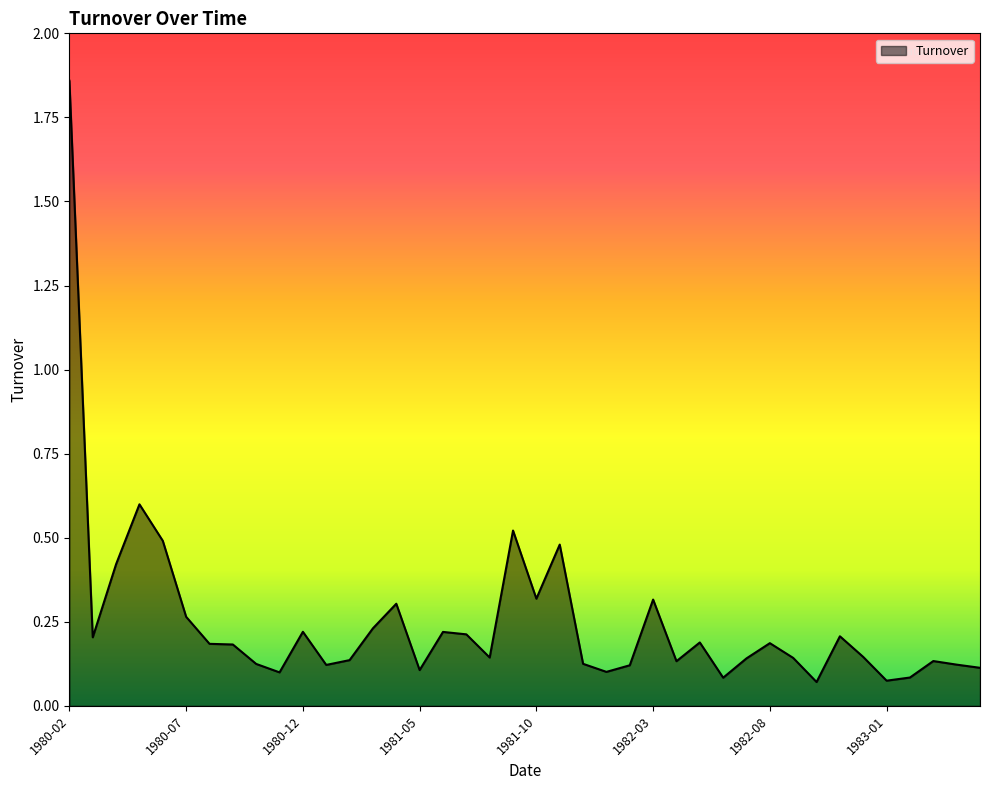

What is the difference between the maximum and minimum values?

1.8